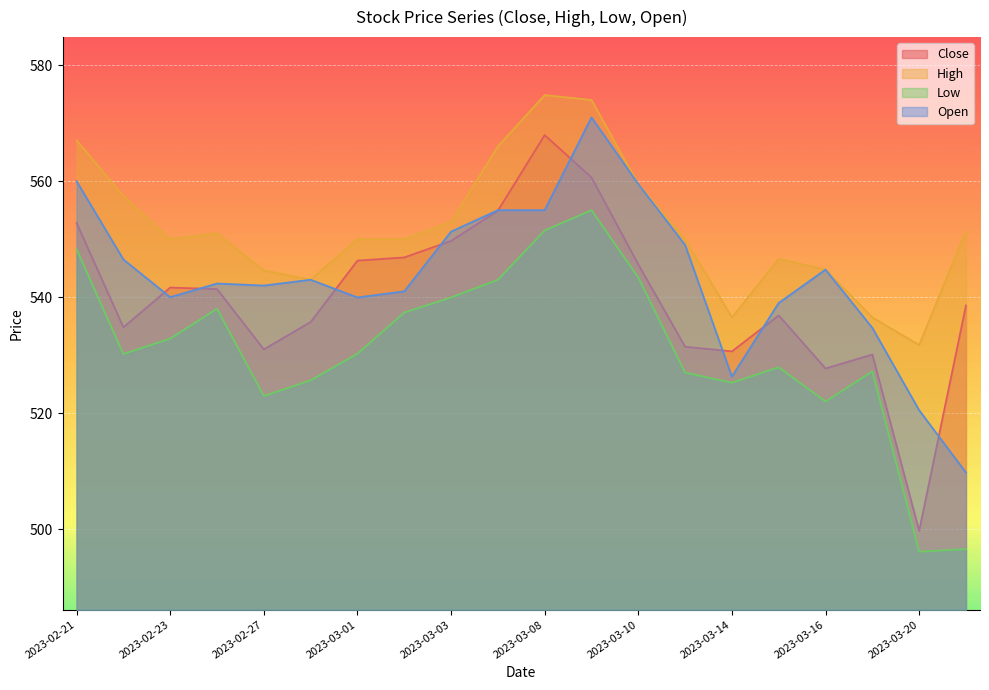

True or false: Close and Open intersect in this chart.

True